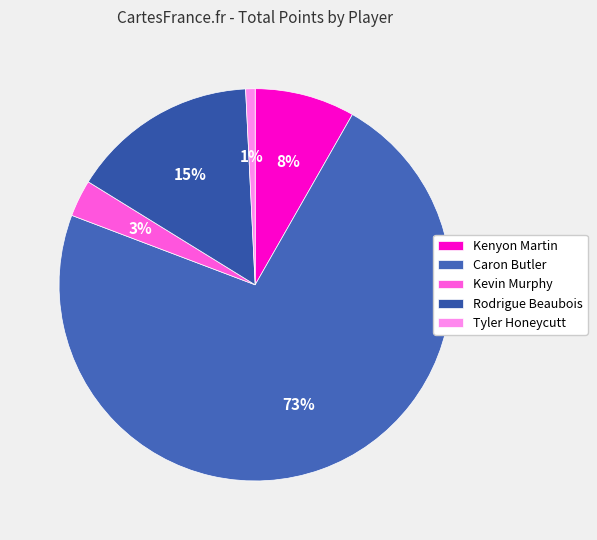

The Tyler Honeycutt slice represents 1% of the pie. True or false?

True